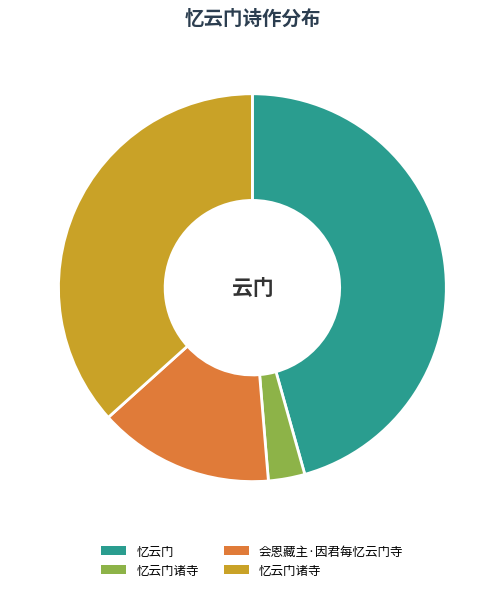

Does any single category account for the majority?

No